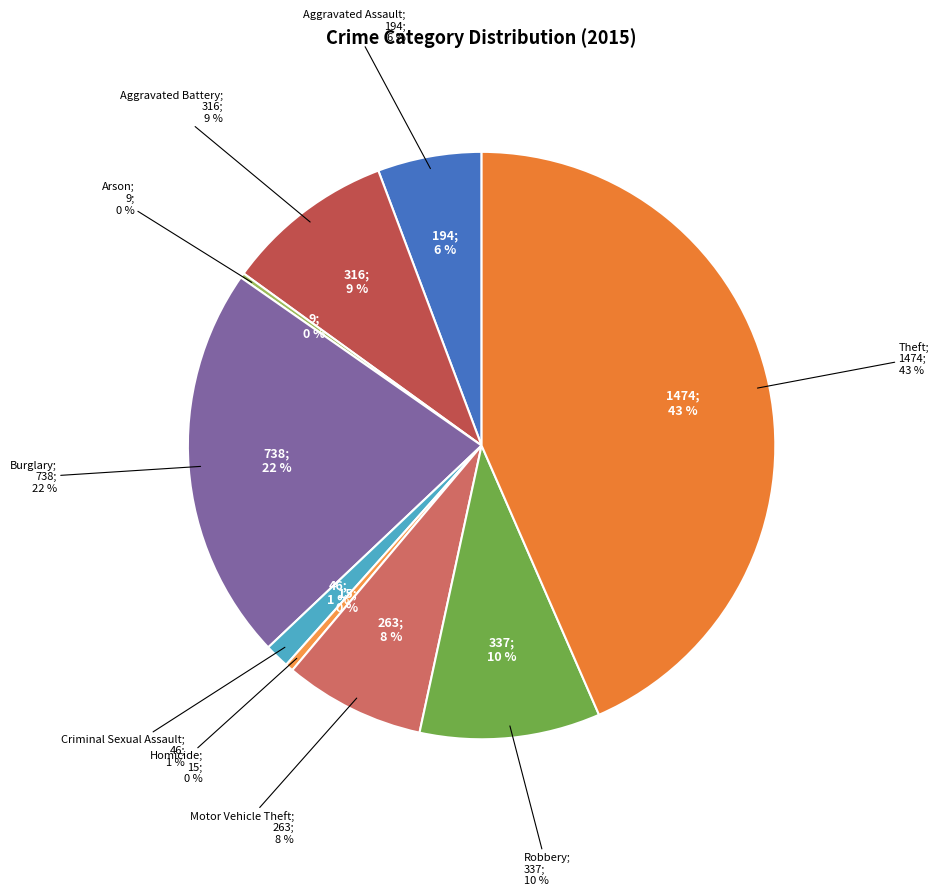

To the nearest percent, what is the average slice percentage?

11%